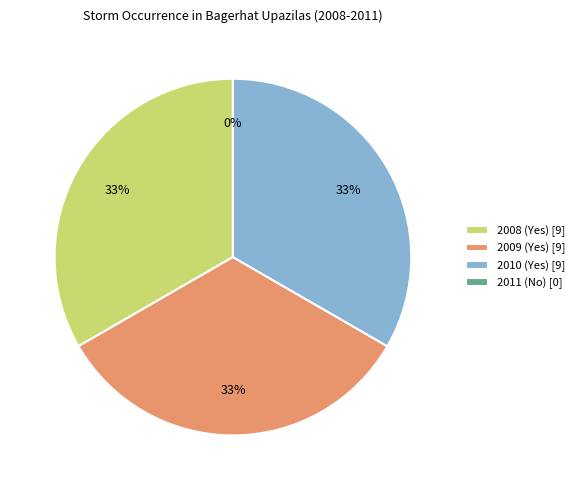

Is 2010 (Yes) the majority of the pie?

No